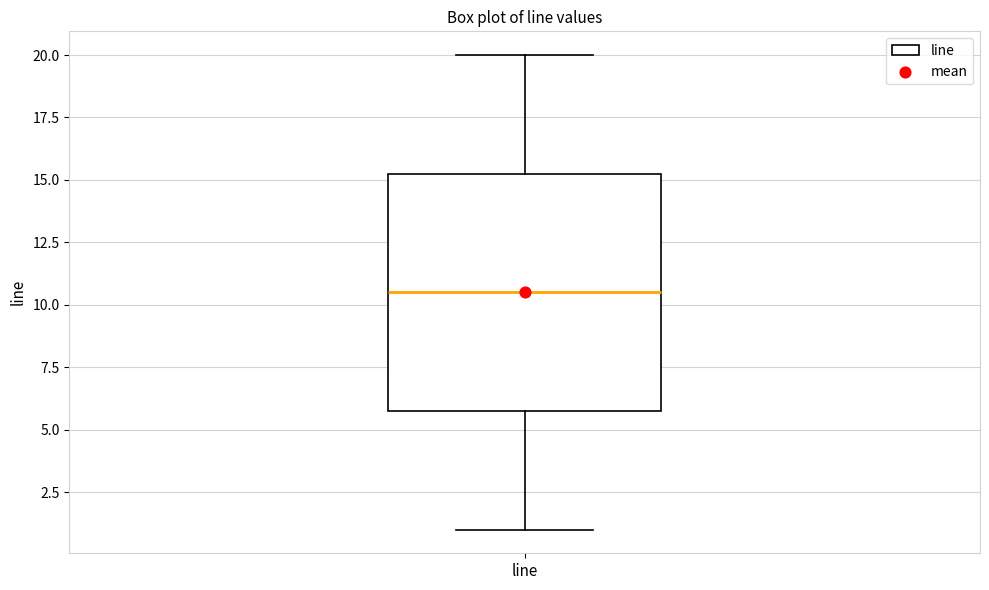

Read this box plot against the y-axis: the position of the median line, the range covered by the box, and the ends of both whiskers. The values are not printed on the chart, so give them approximately, as read against the axis.

median 10.5, box 6.0 to 15.5, whiskers 1.0 to 20.0